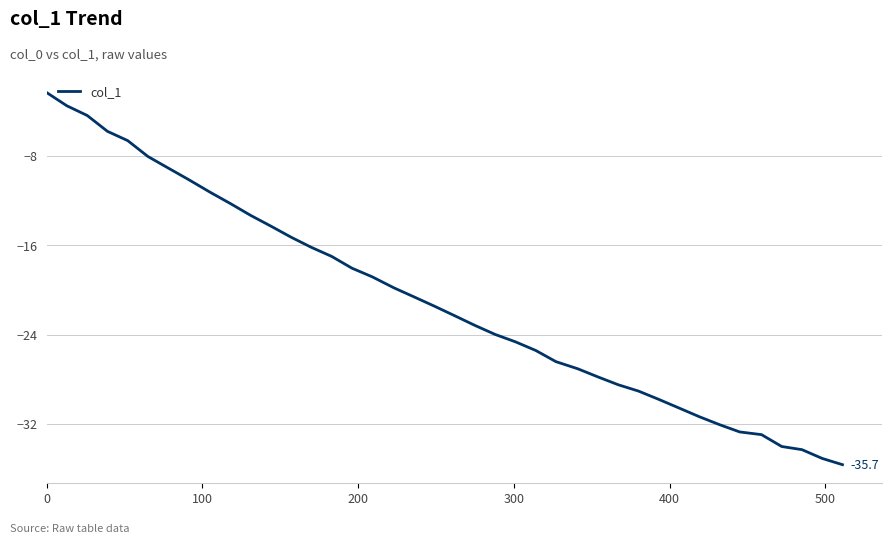

What is the difference between the maximum and minimum values?

33.3